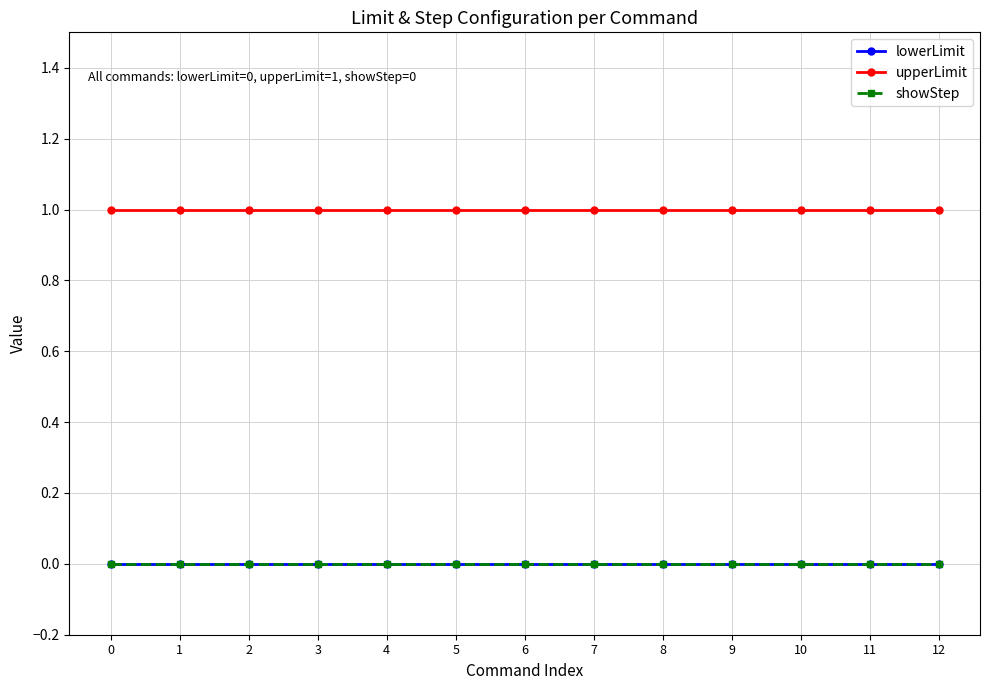

What is the sum of all upperLimit values?

13